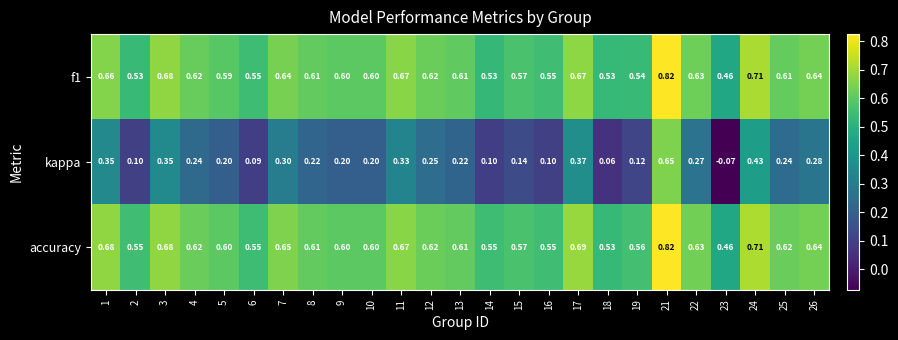

Which series has the widest spread of values?

kappa